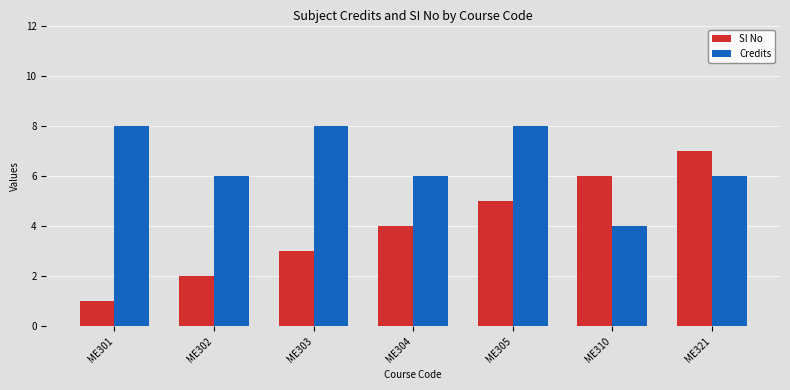

What is the difference between the maximum and minimum values in the Credits series?

4